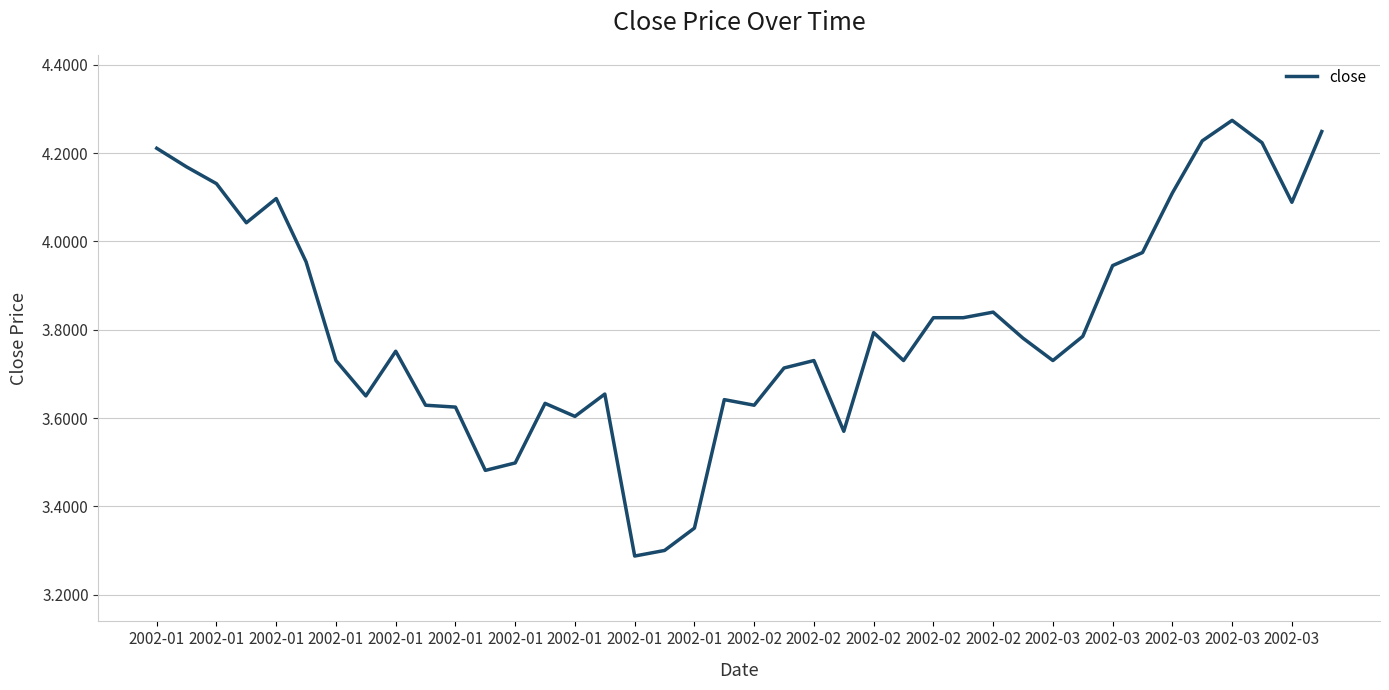

What is the difference between the maximum and minimum values?

1.0